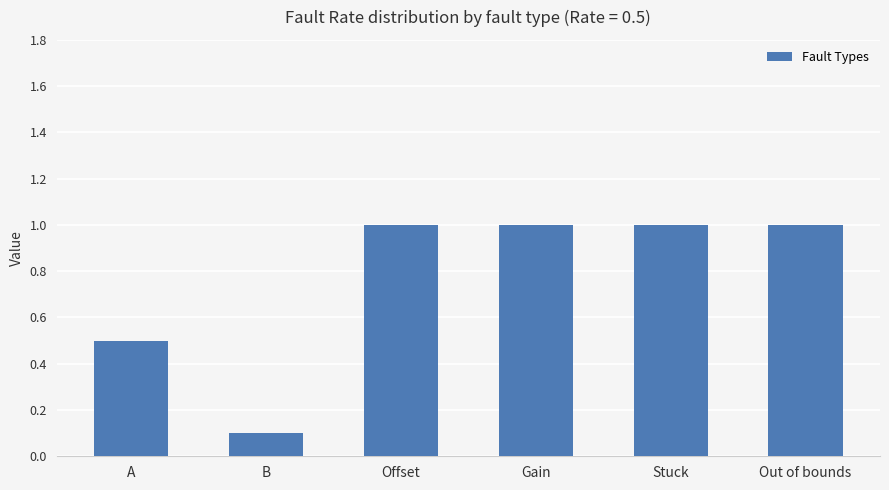

Where is the data nearest to the value 0?

B